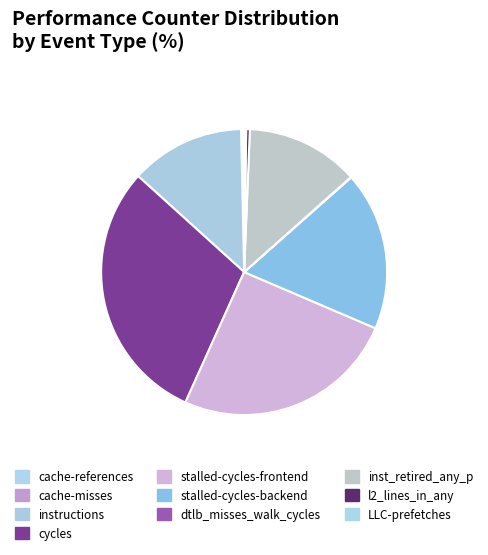

To the nearest percent, what is the combined percentage of cycles and cache-misses?

30%